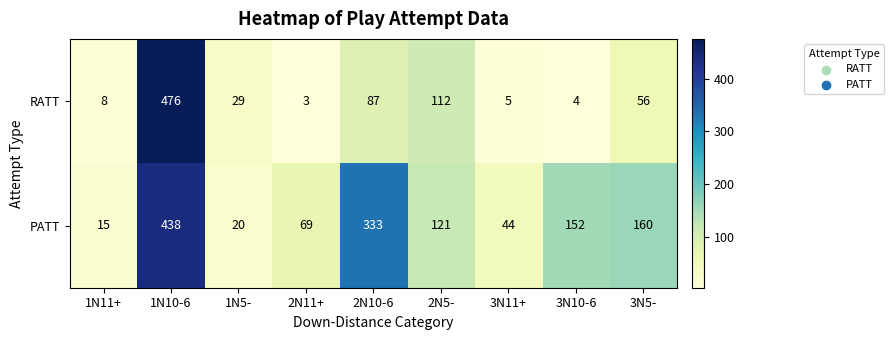

At how many categories does at least one series exceed 233?

2